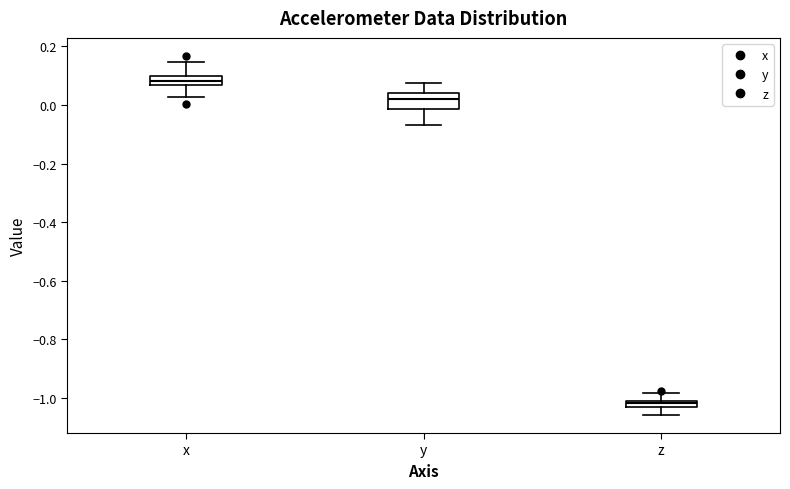

Comparing the boxes themselves (not the whiskers), which one is the tallest?

y